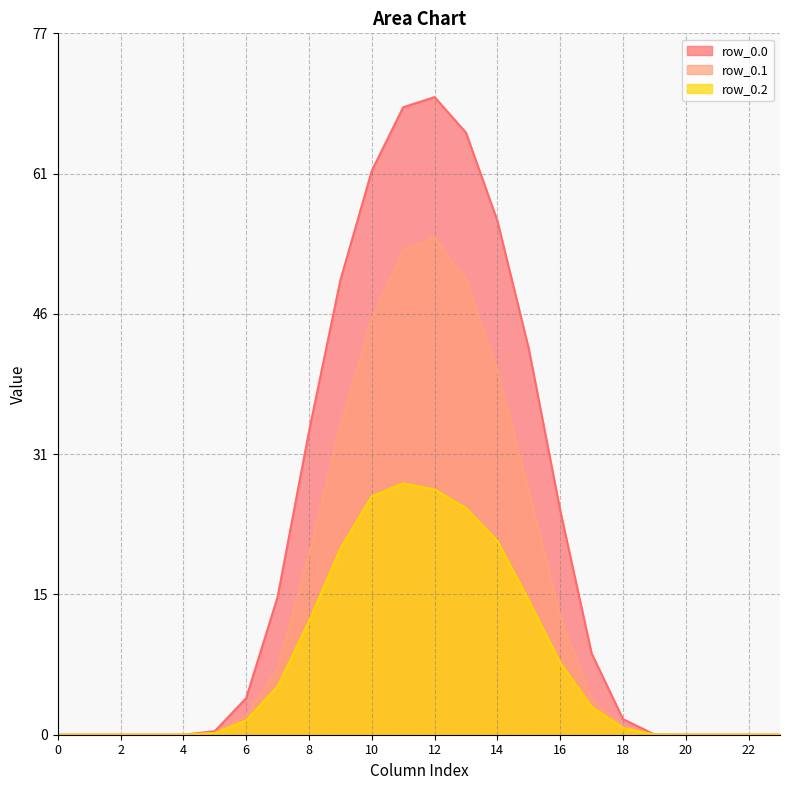

At which label does row_0.0 reach its peak?

12